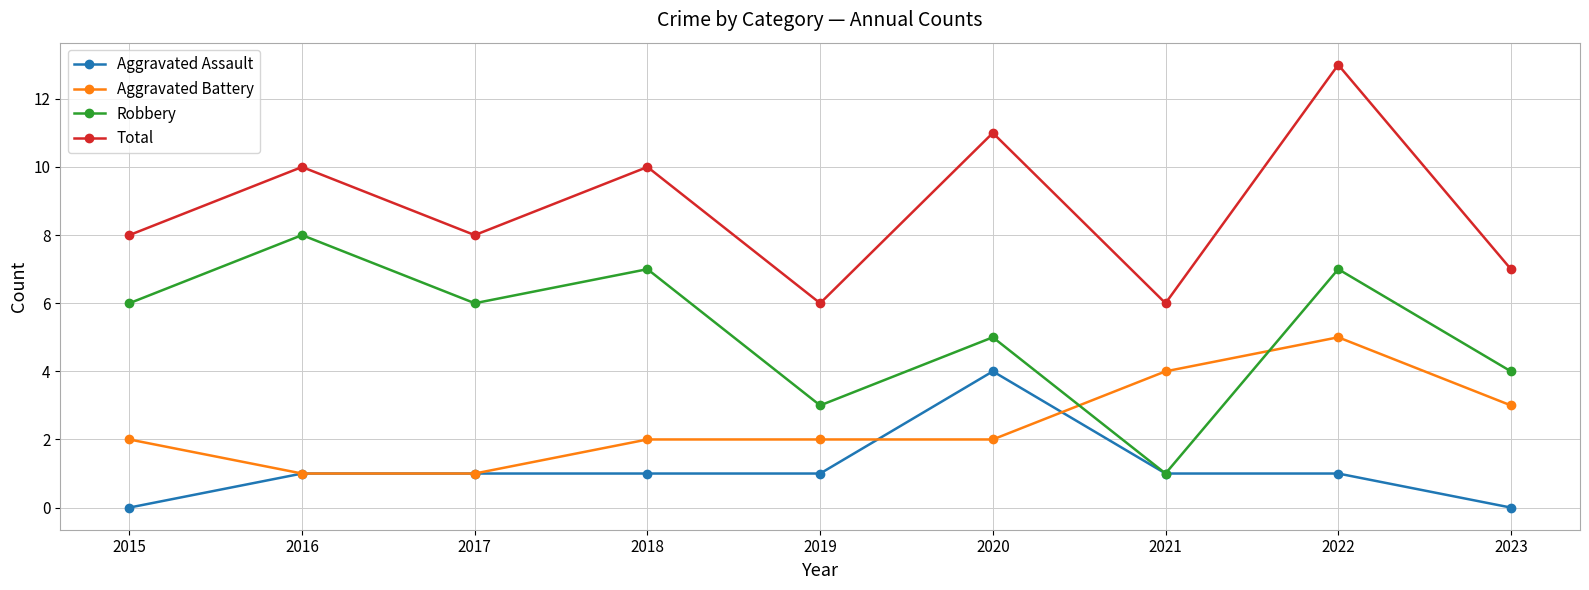

How many data points in Robbery are less than 6?

4